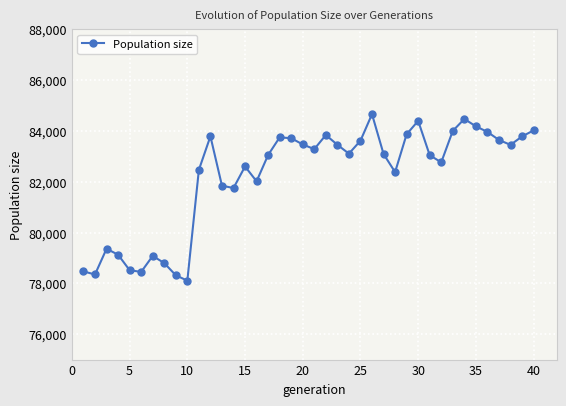

True or false: the data has more than 0 interior local peaks.

True